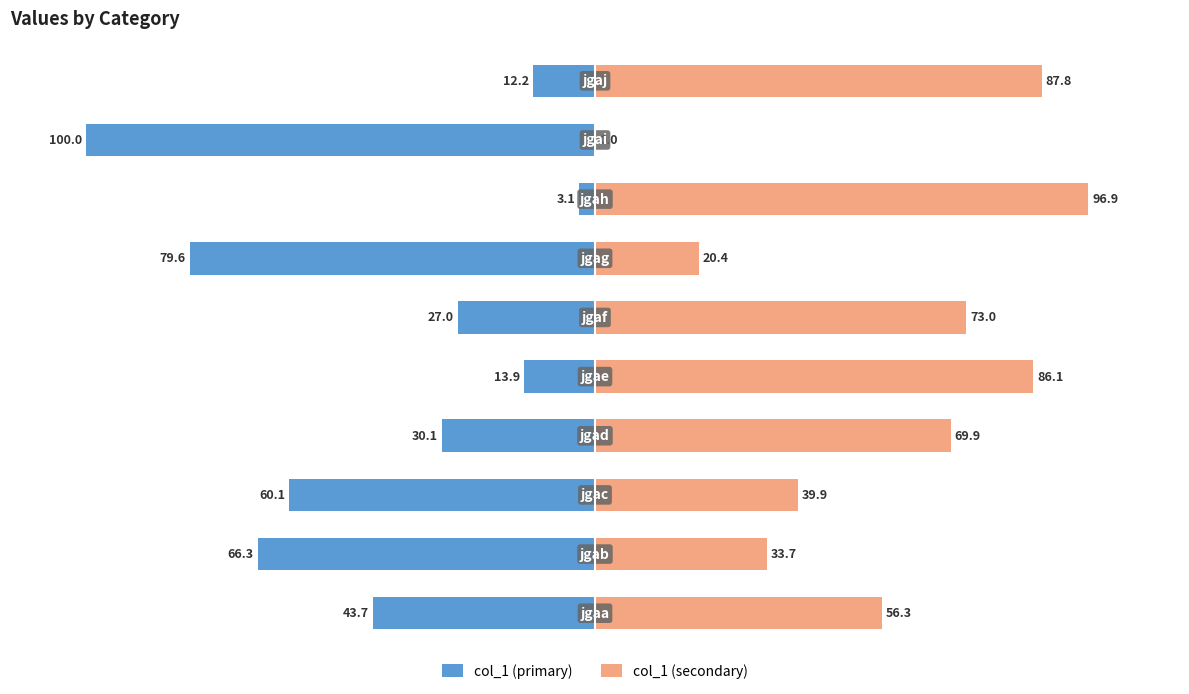

What is the sum of all col_1 (primary) values?

-436.0